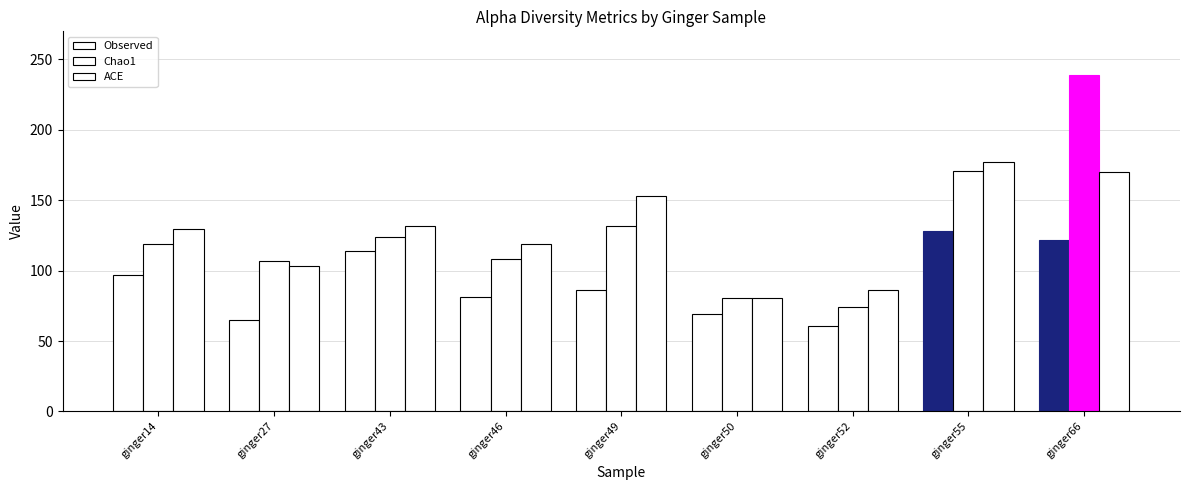

Which series has the widest spread of values?

Chao1